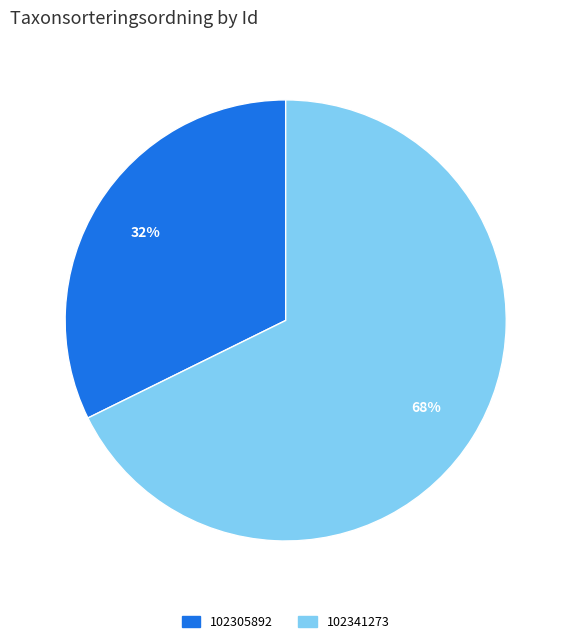

Which slice represents more than half of the pie?

102341273